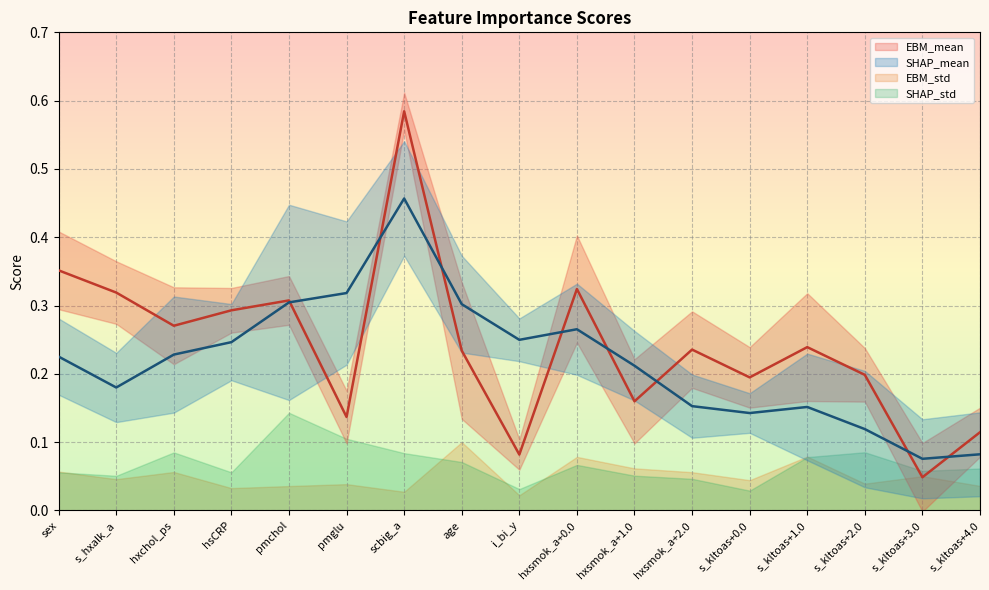

Where is the first local maximum for EBM_mean?

pmchol